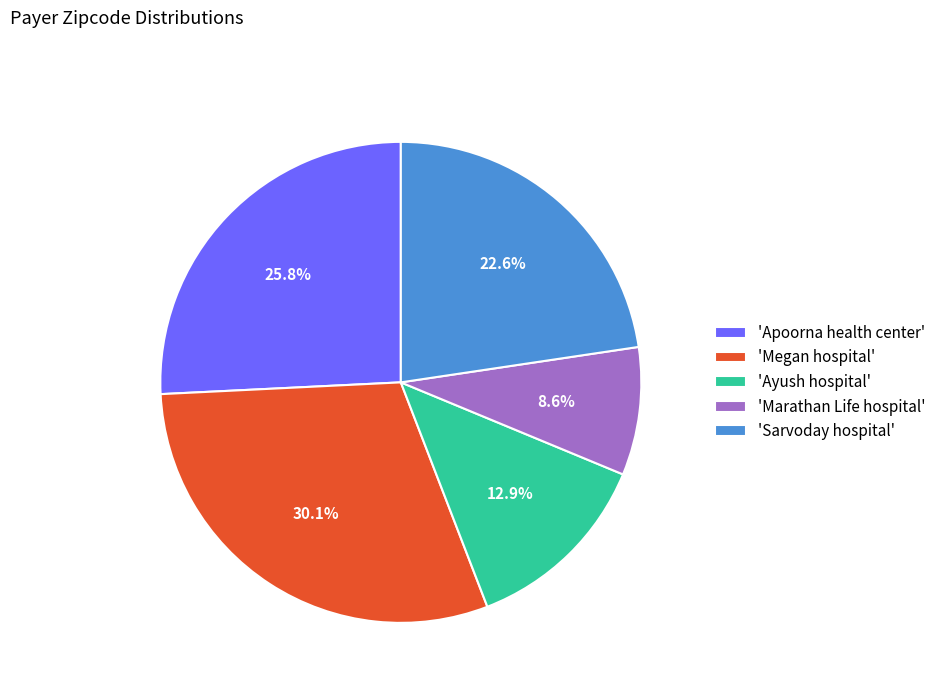

Count the number of slices in the pie.

5